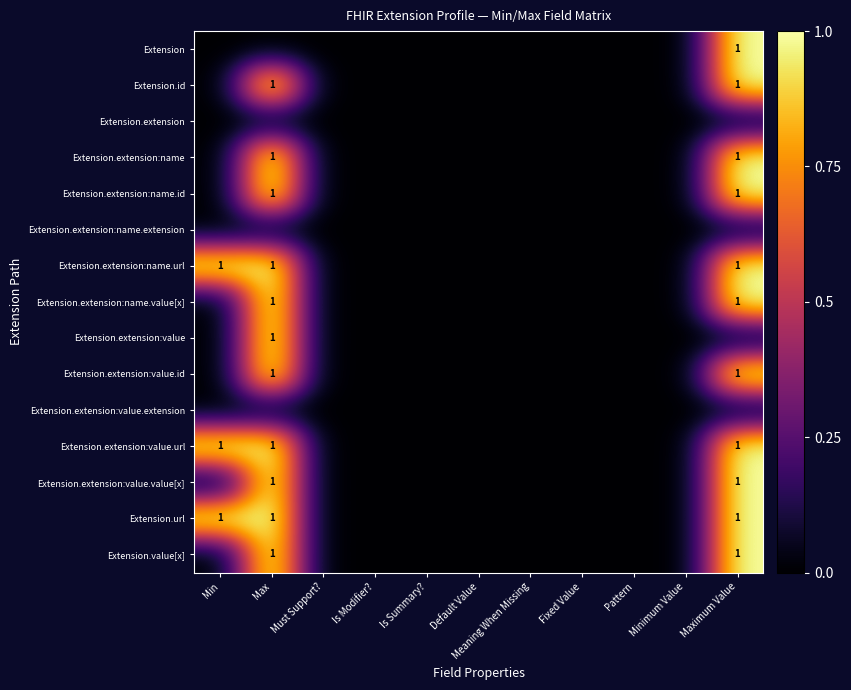

The value of Extension.url at Max is 1. True or false?

True